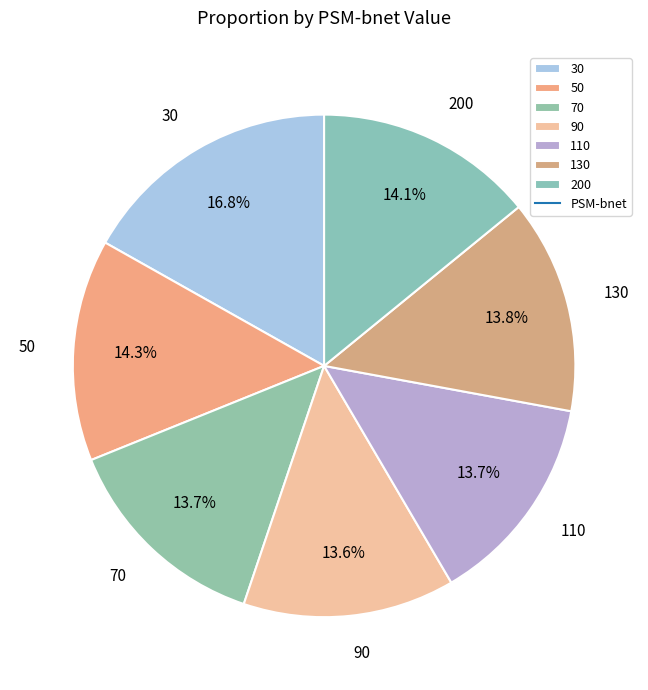

What portion of the pie excludes 130?

86.2%